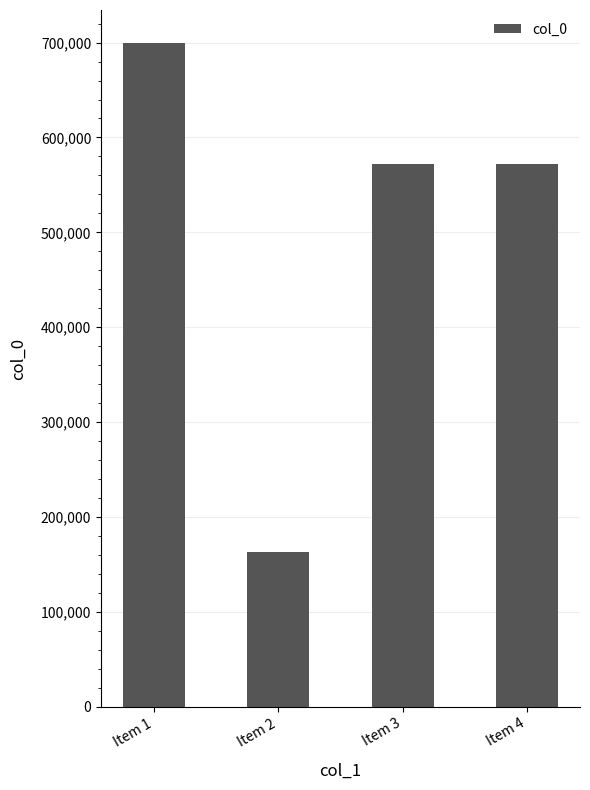

What is the value of the 1st bar from the left?

699356